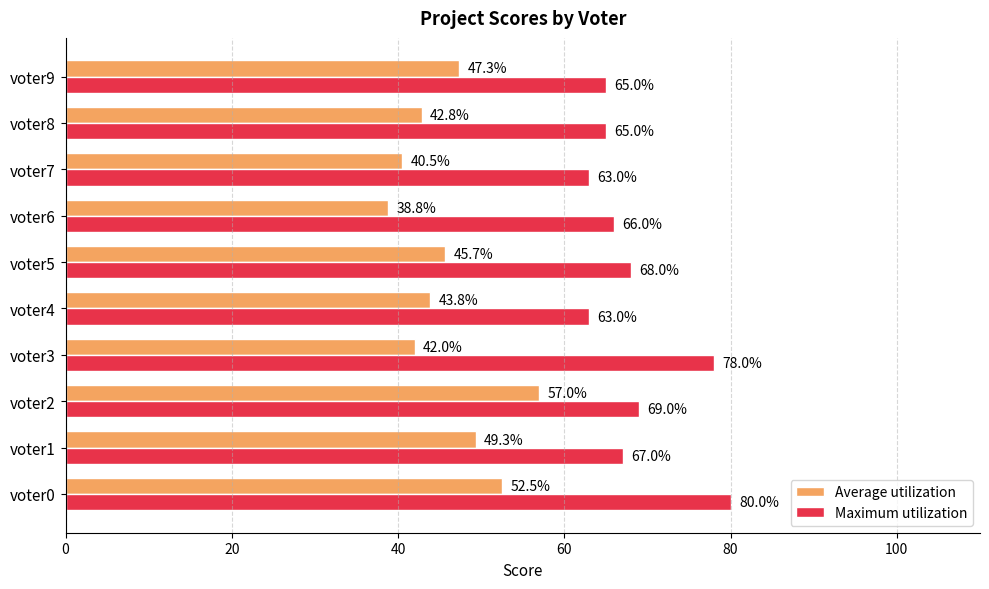

What is the sum of all Maximum utilization values?

684.0